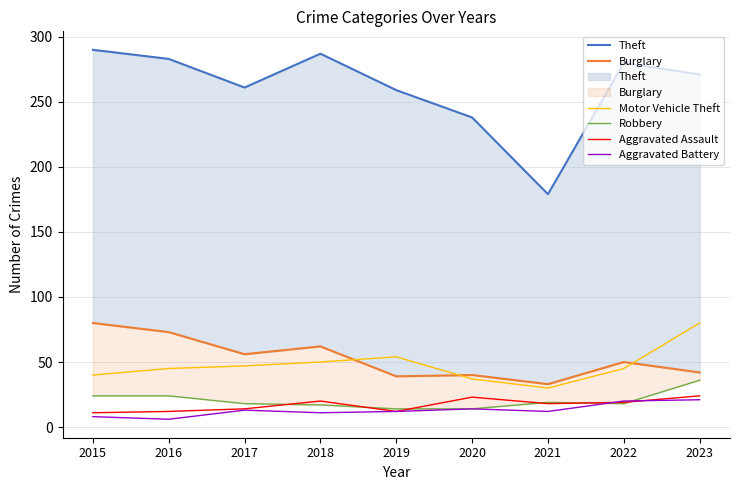

True or false: Motor Vehicle Theft has more than 2 points higher than both neighbors.

False